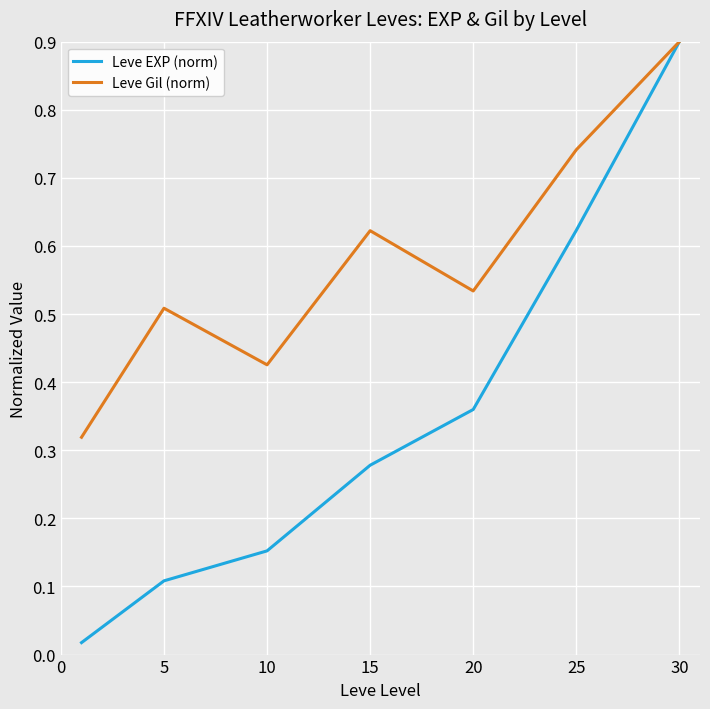

Which series has the widest spread of values?

Leve EXP (norm)